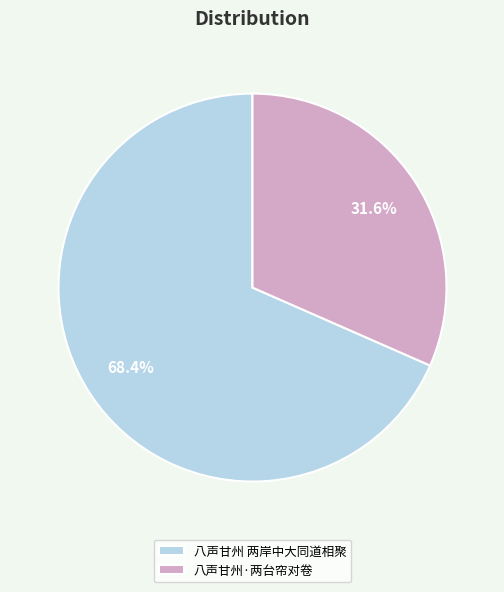

Approximately how many times larger is the value at 八声甘州 两岸中大同道相聚 compared to 八声甘州·两台帘对卷?

2.2